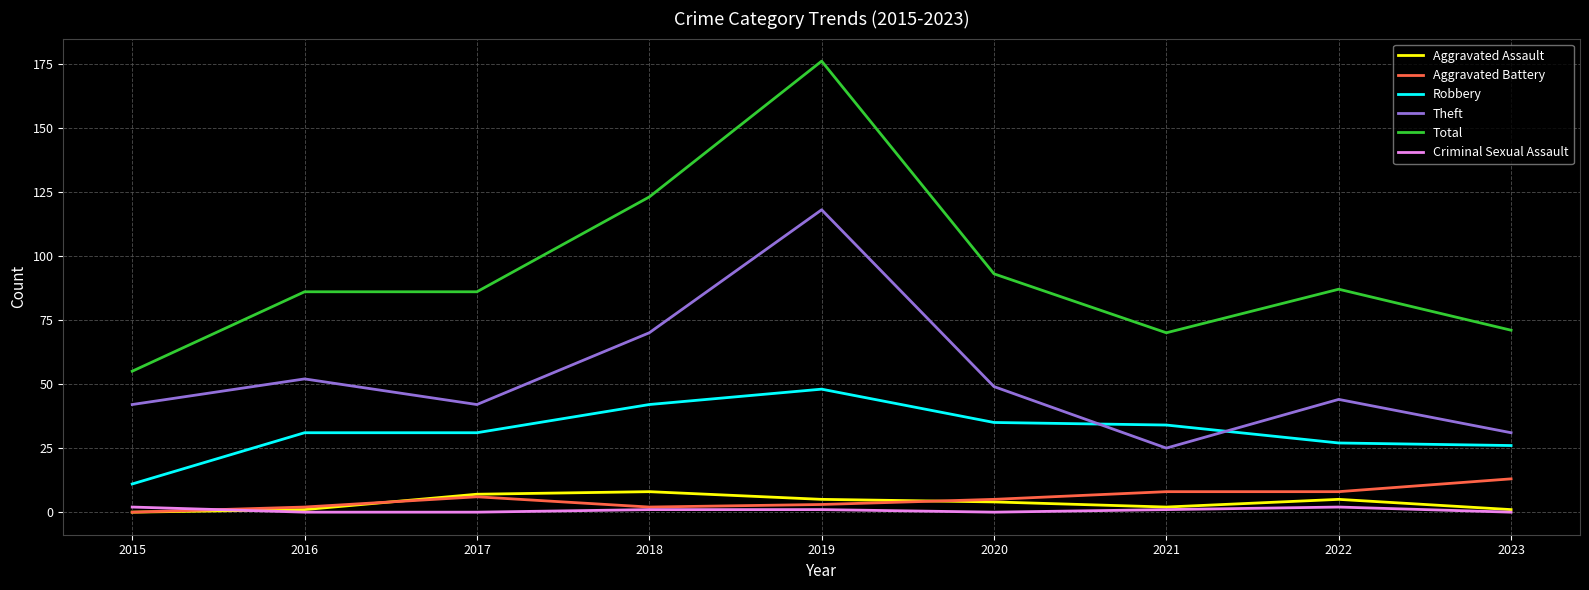

Which series has the largest range (max minus min)?

Total